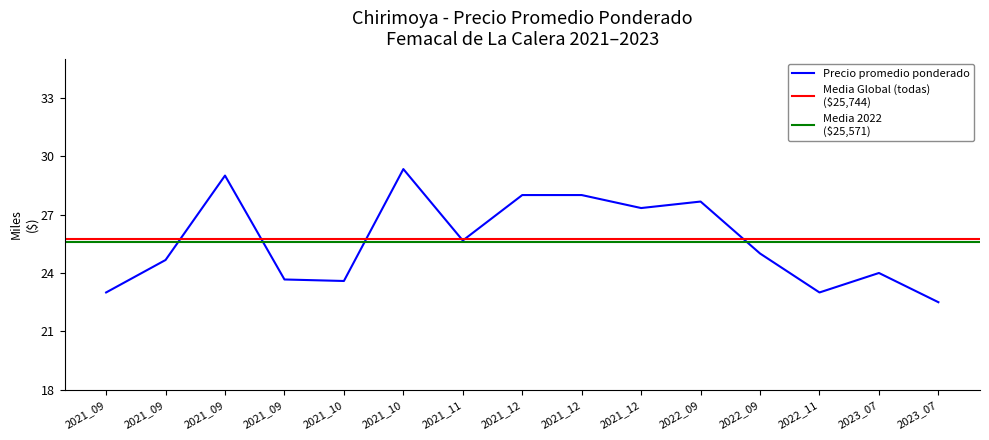

Approximately how many times larger is the value at 2022-09-14 compared to 2021-10-06?

1.0